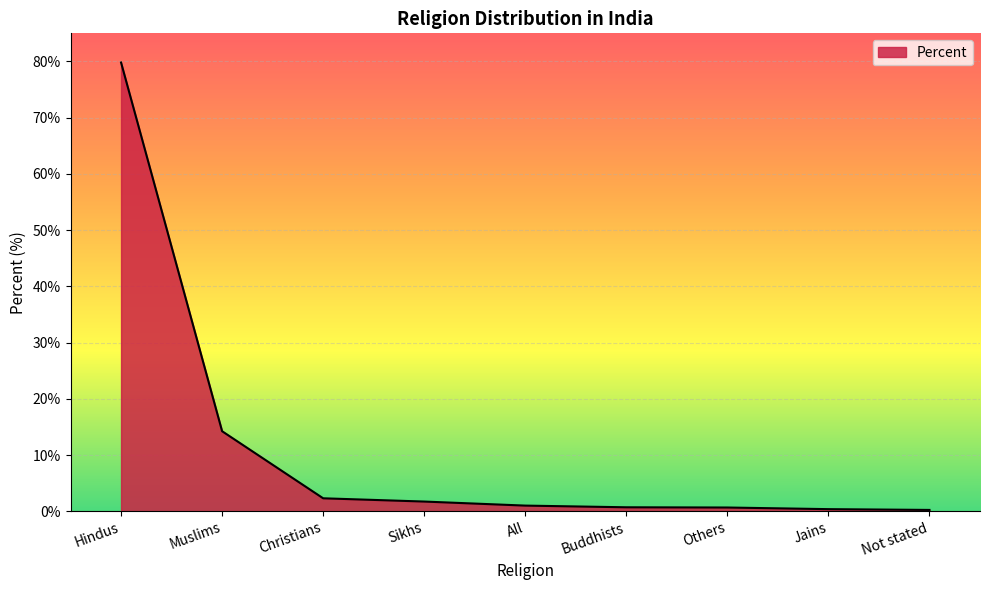

What position from the right is Sikhs?

6